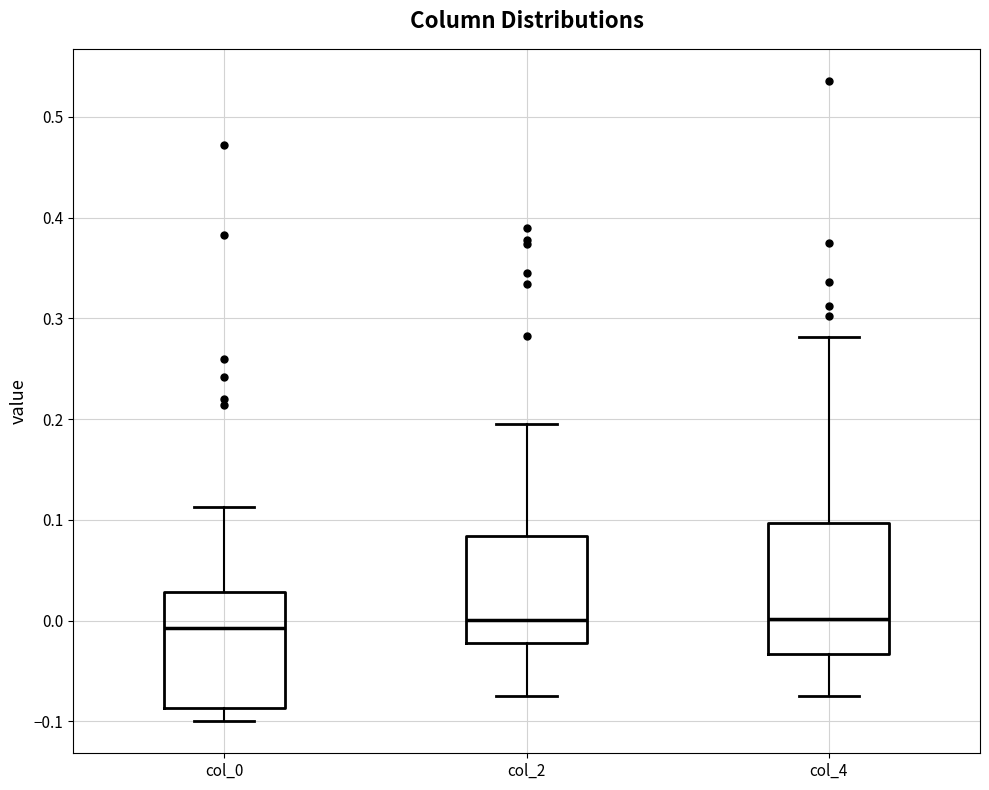

Reading left to right, read every box against the y-axis: the position of its median line, the range the box covers, and the ends of its whiskers. The values are not printed on the chart, so give them approximately, as read against the axis.

col_0: median -0.01, box -0.09 to 0.03, whiskers -0.10 to 0.11
col_2: median 0.00, box -0.02 to 0.08, whiskers -0.07 to 0.19
col_4: median 0.00, box -0.03 to 0.10, whiskers -0.07 to 0.28